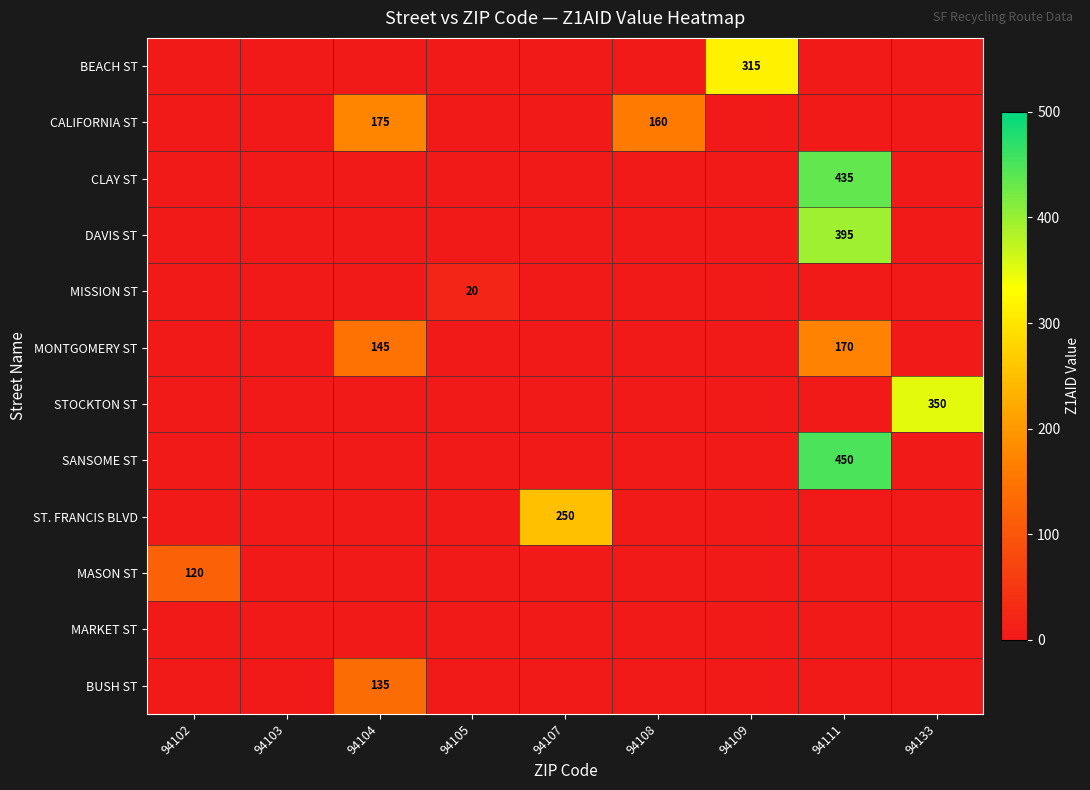

True or false: BEACH ST has a value of 315 at 94109.

True